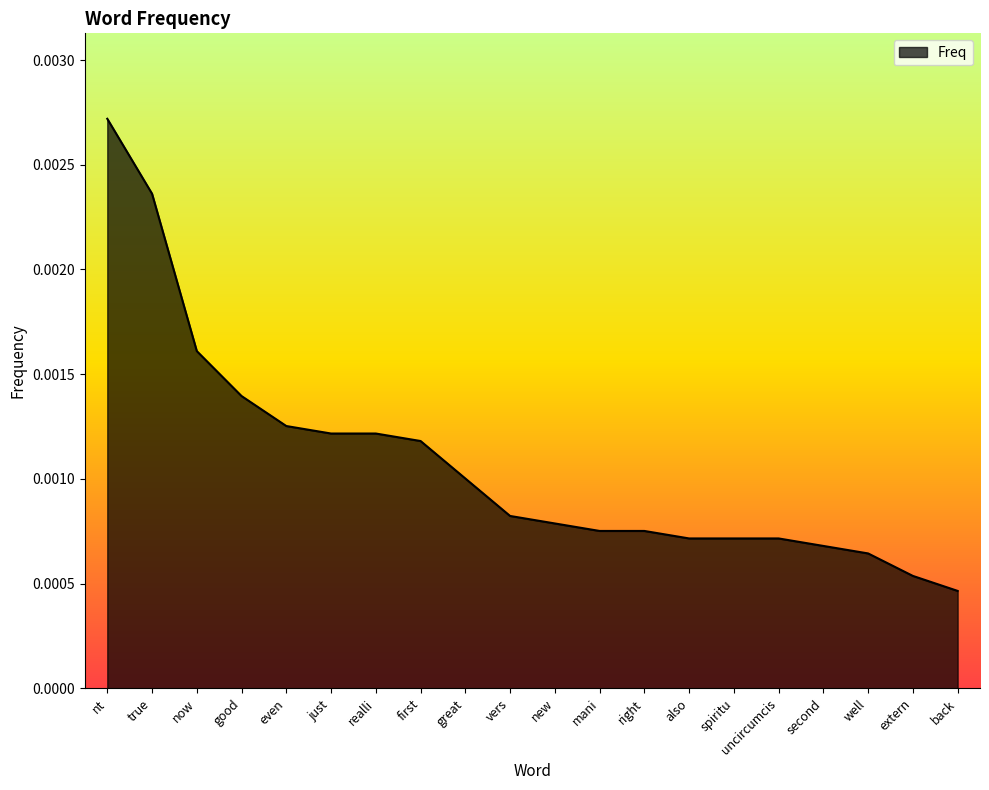

What position from the right is right?

8